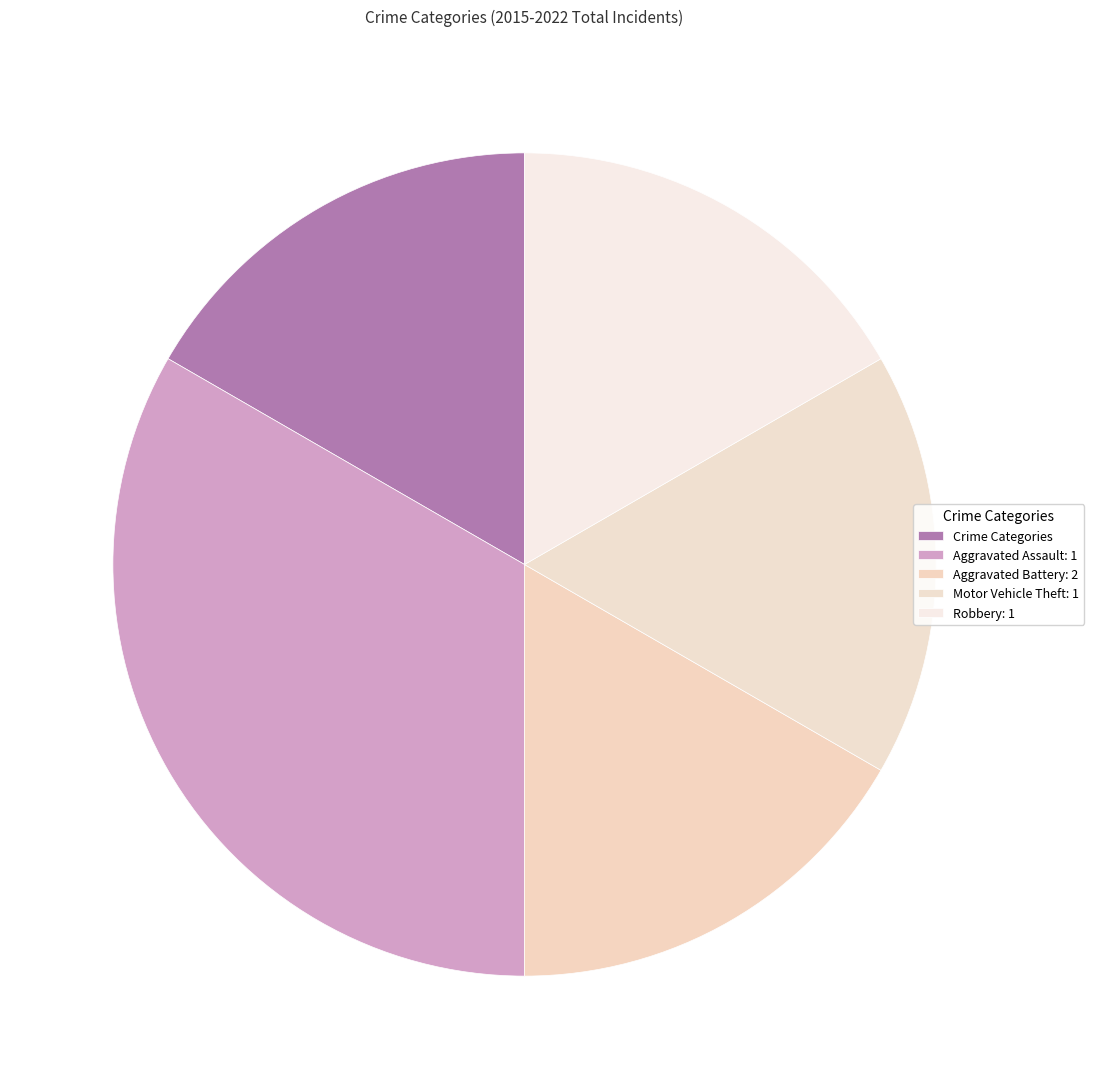

How many segments does this pie chart have?

5